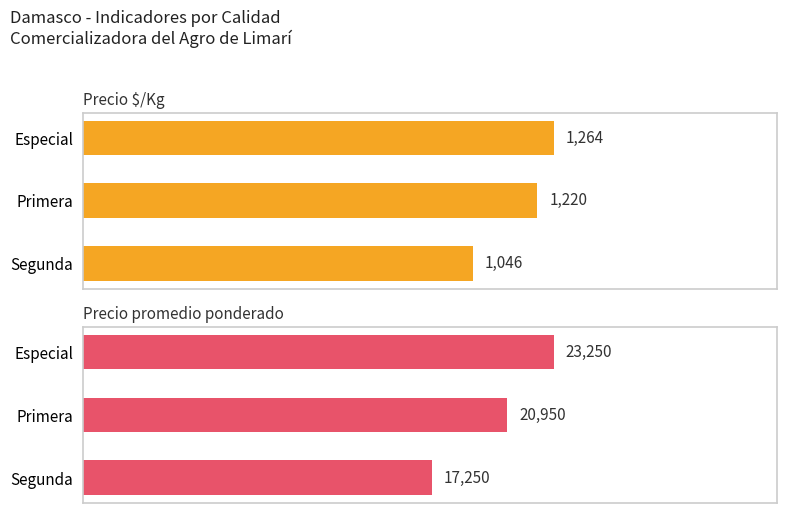

What is the average value of the Precio $/Kg series?

1177